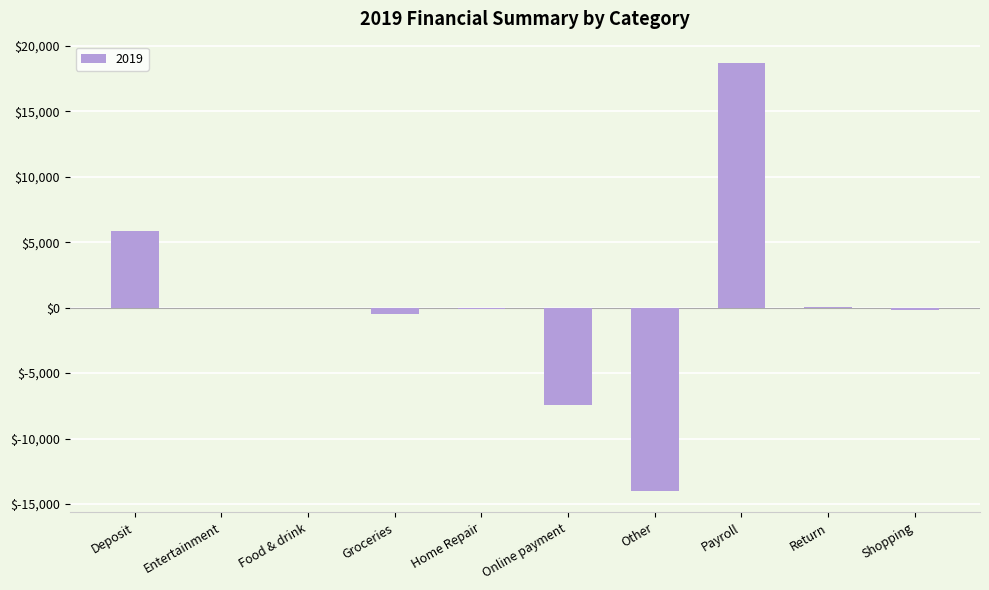

The value at Return is 43.3. True or false?

True